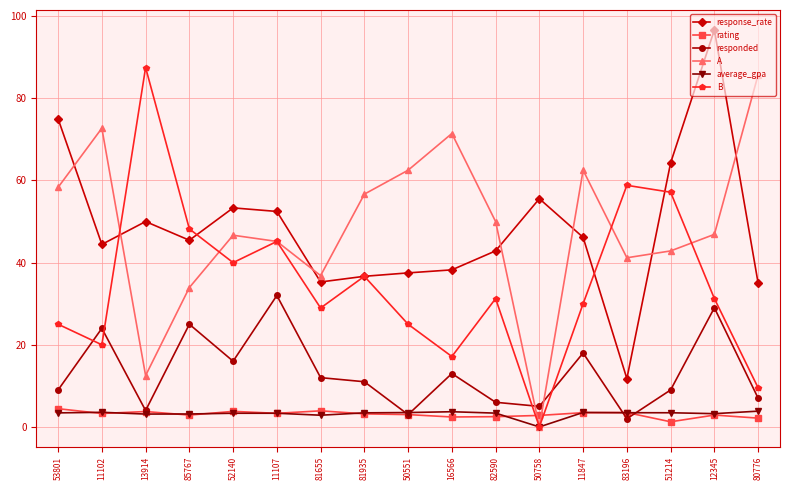

After their last crossing, which series has the higher values: average_gpa or responded?

responded